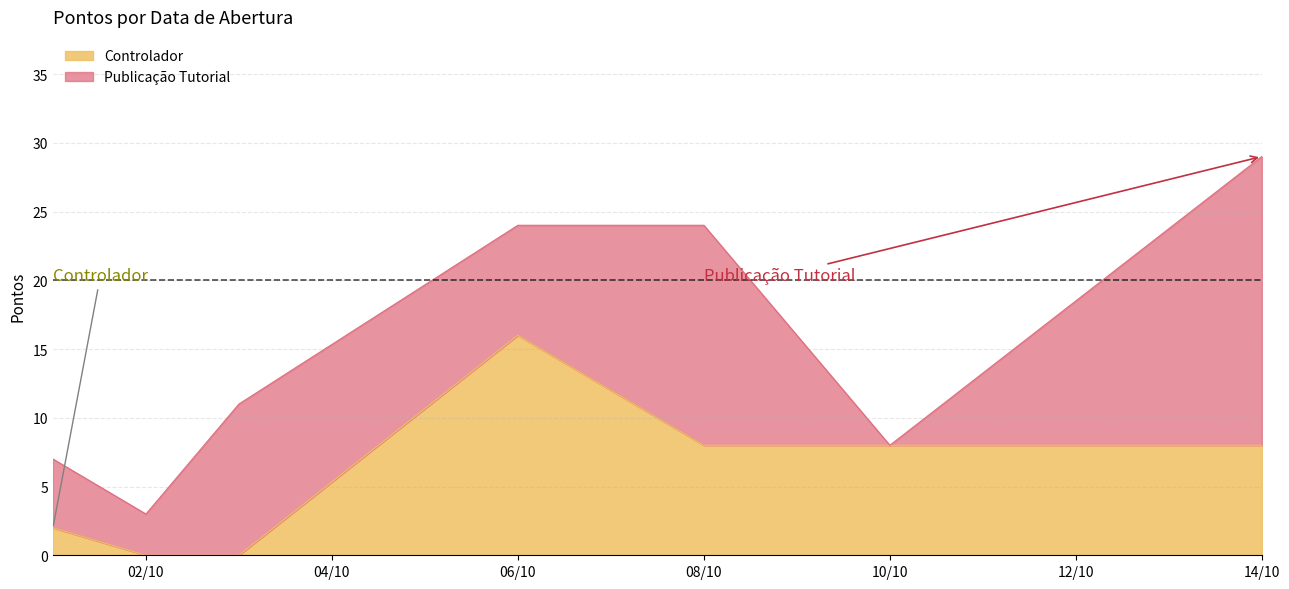

True or false: there are more than 0 points higher than both neighbors.

True